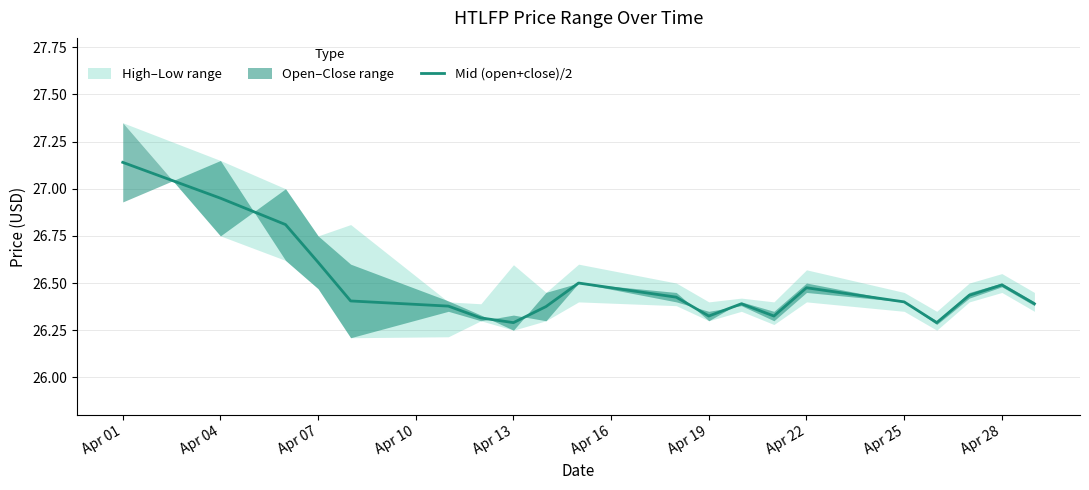

Which category has the highest value in the Mid (open+close)/2 series?

Apr 01